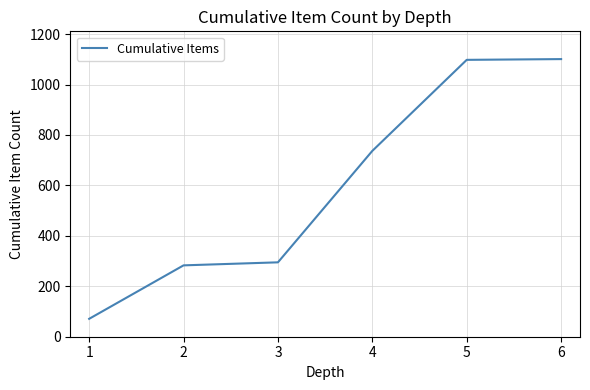

What is the maximum value shown in the chart?

1101